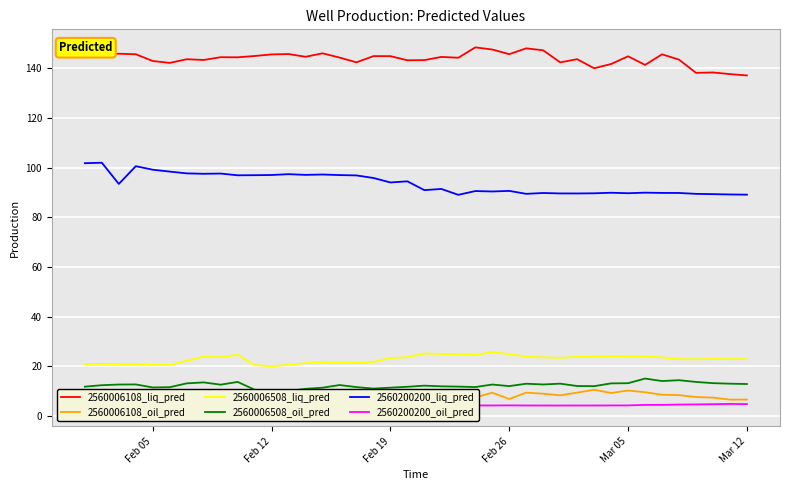

What is the highest value of the 2560200200_liq_pred series?

102.0